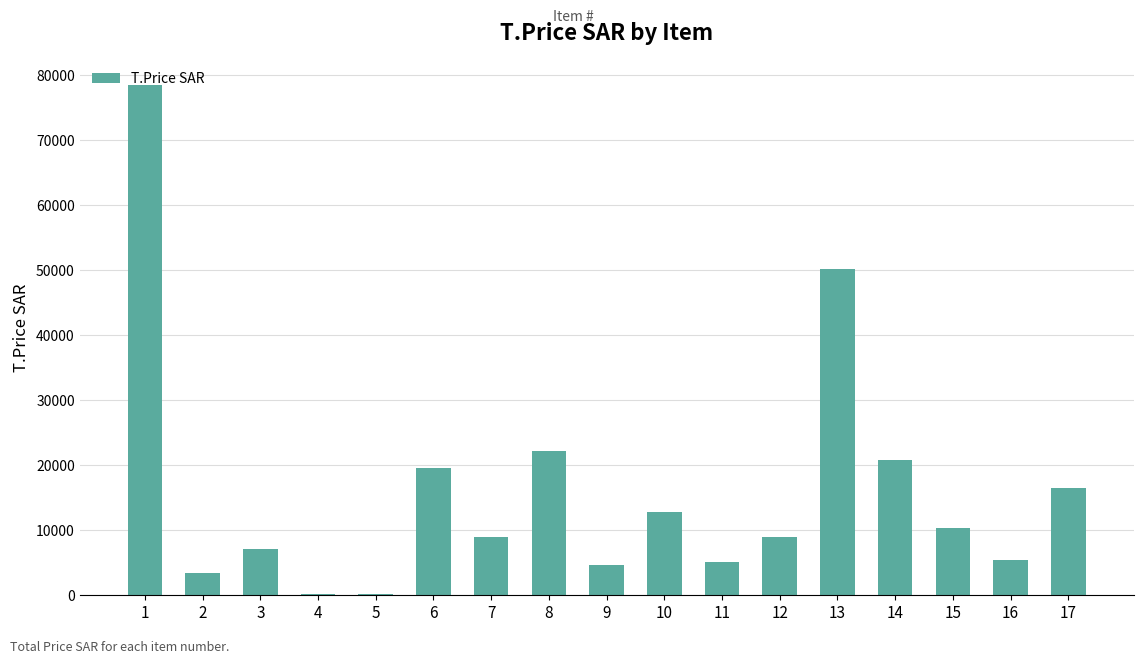

What is the sum of the values at 7 and 10?

21790.7